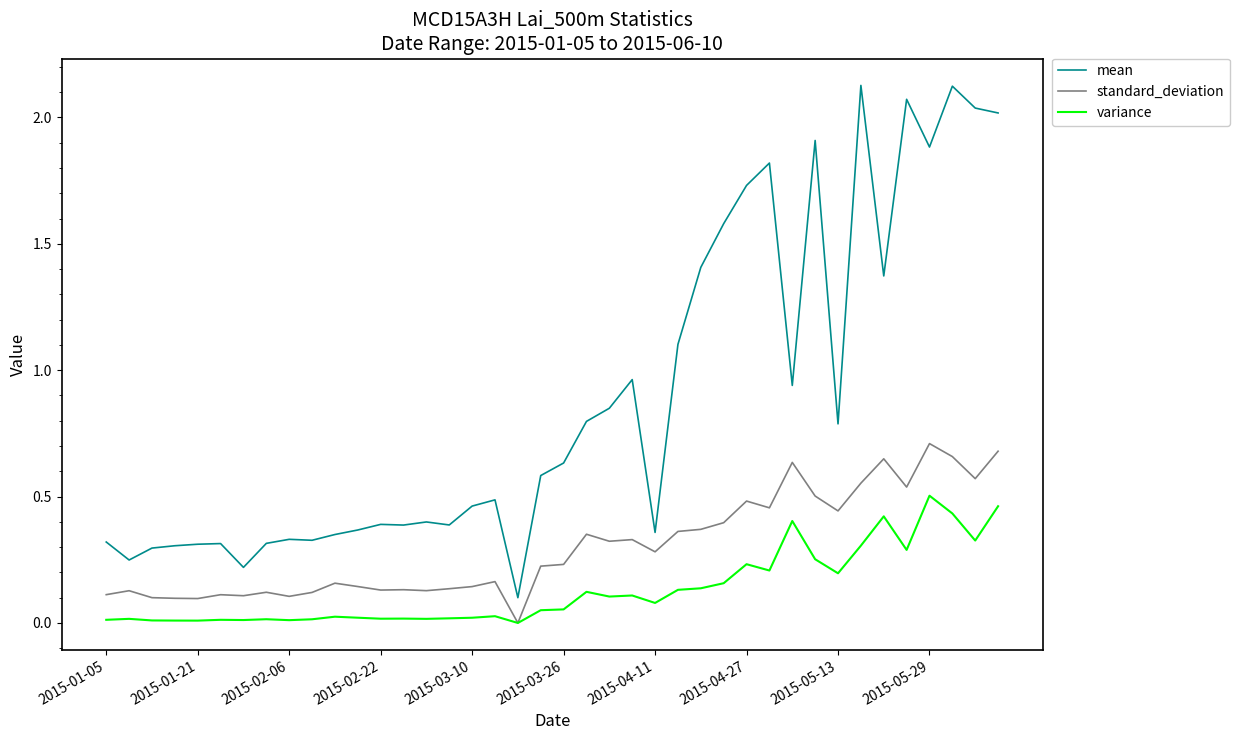

Which series has the largest total across all categories?

mean